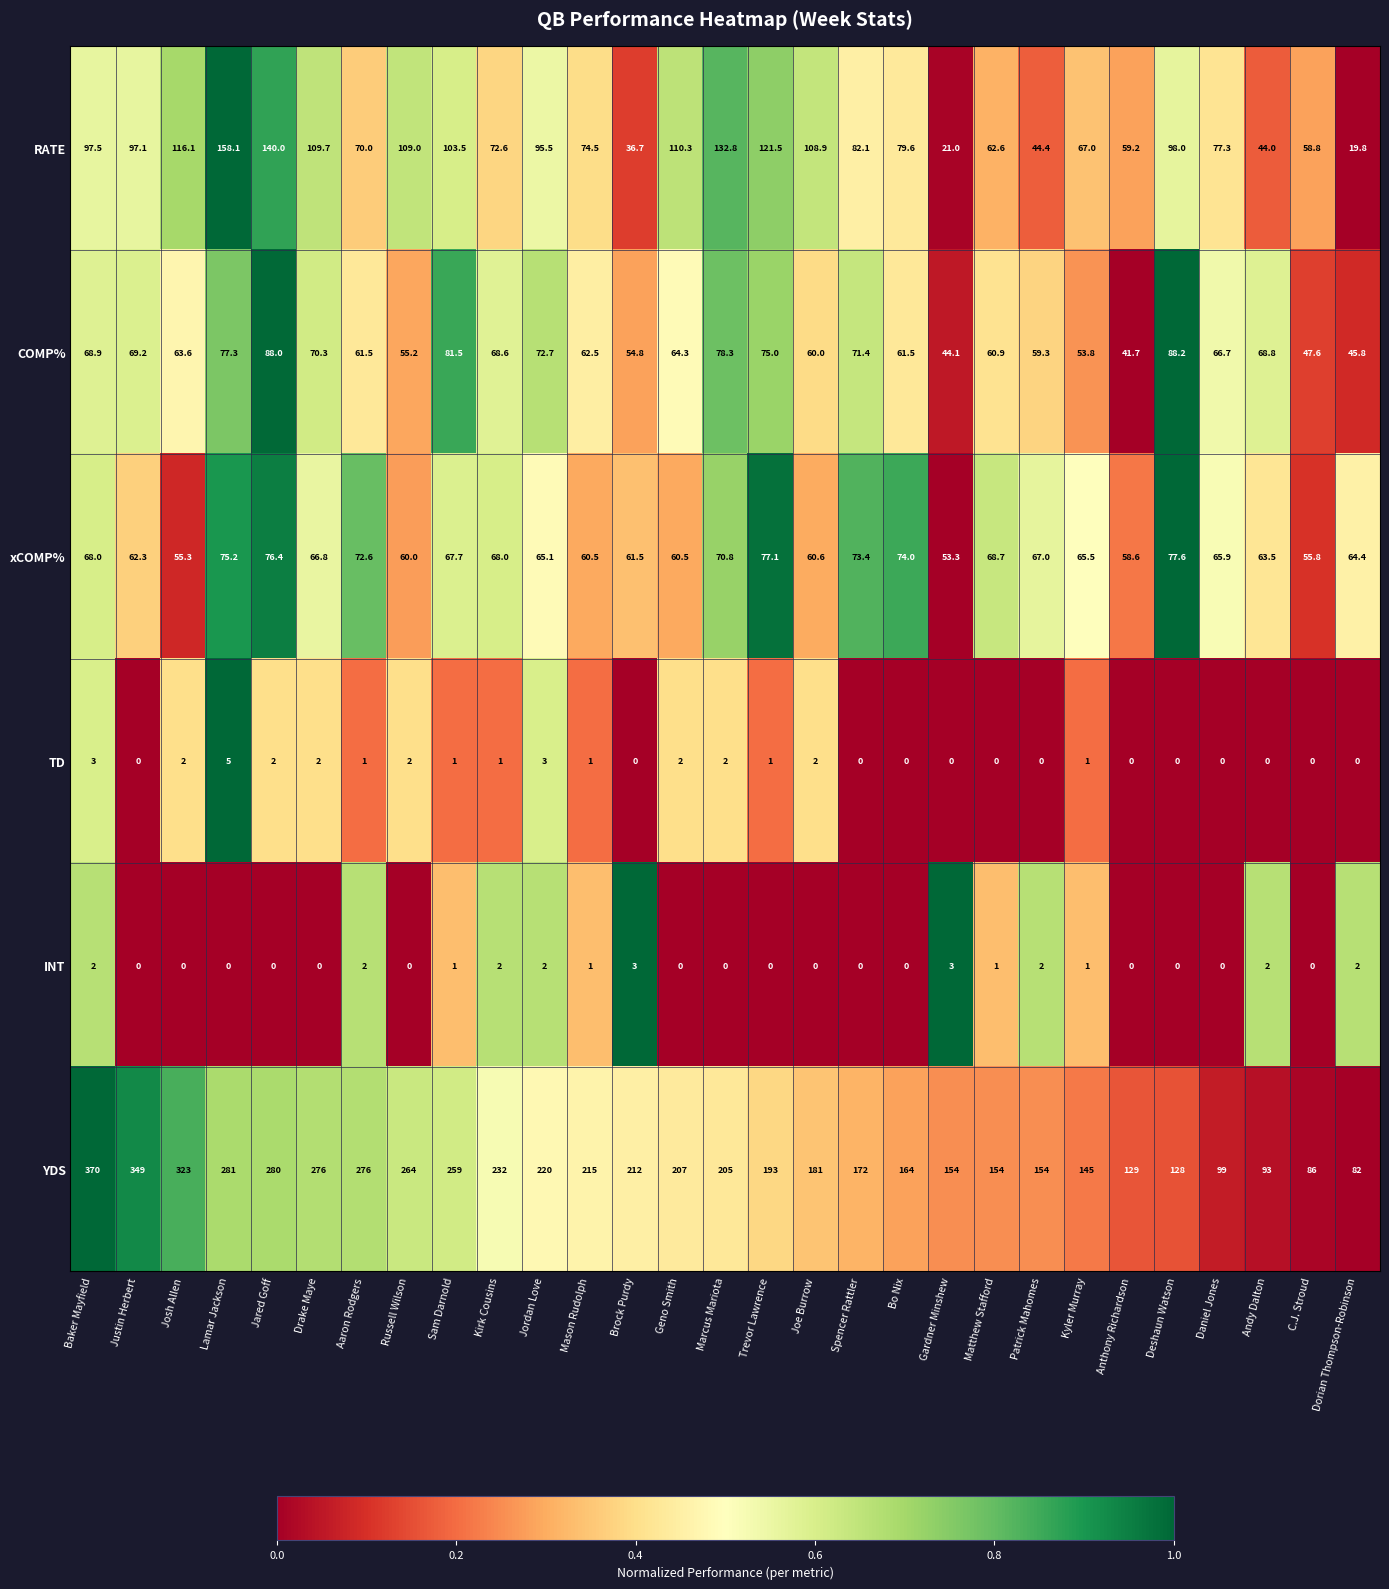

Is it true that RATE equals 19.8 at Dorian Thompson-Robinson?

True